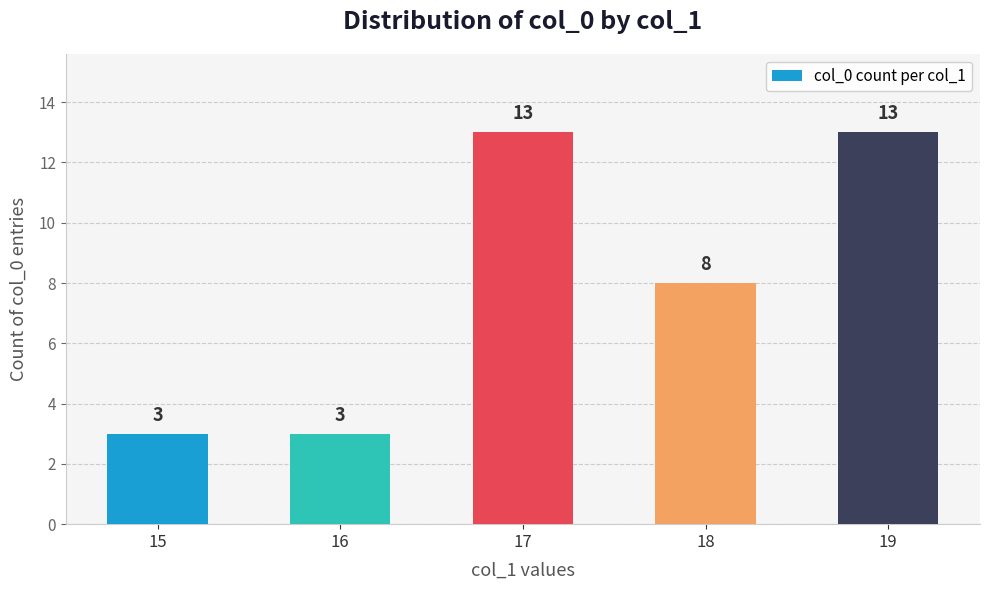

What is the maximum value shown in the chart?

13